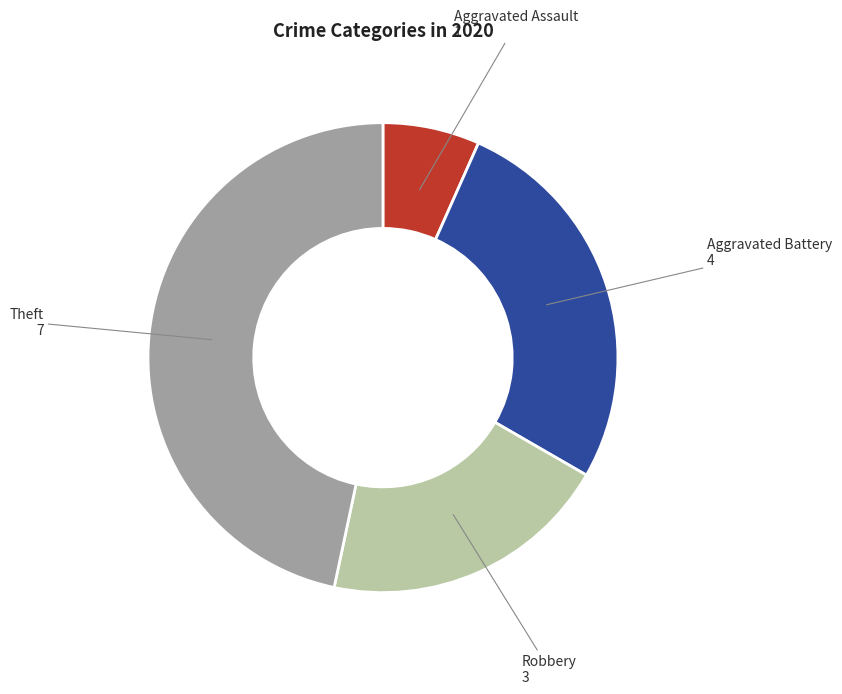

Does any single category account for the majority?

No